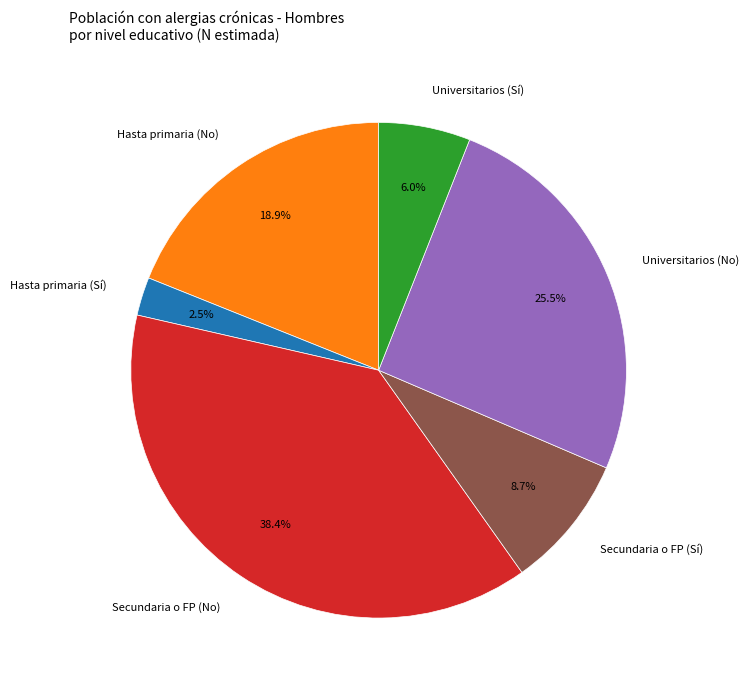

Between Secundaria o FP (Sí) and Universitarios (No), which is larger?

Universitarios (No)